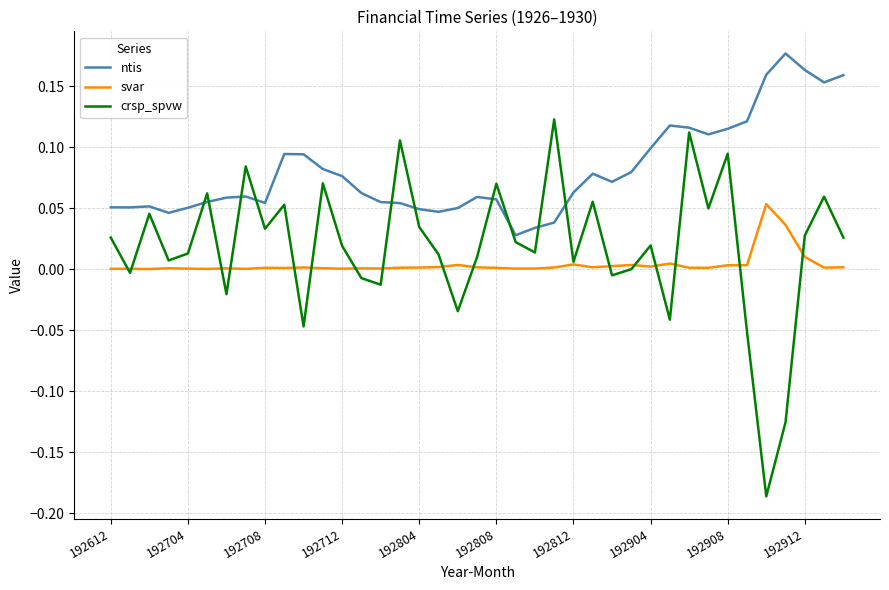

Rank the series by their average value, from highest to lowest.

ntis, crsp_spvw, svar